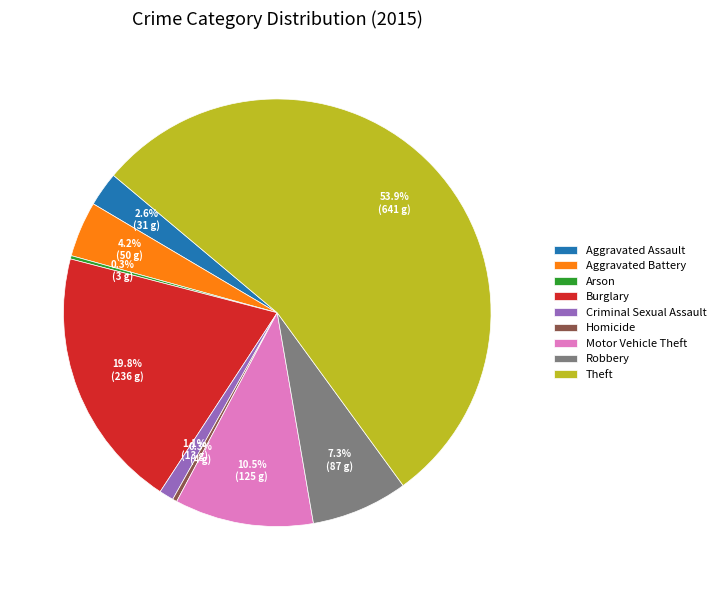

Do Robbery and Burglary together represent more than half of the pie?

No